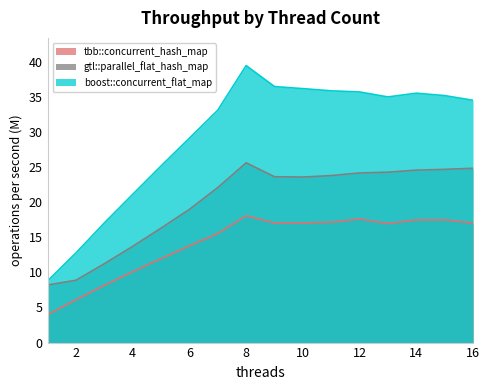

True or false: boost::concurrent_flat_map and tbb::concurrent_hash_map intersect in this chart.

False